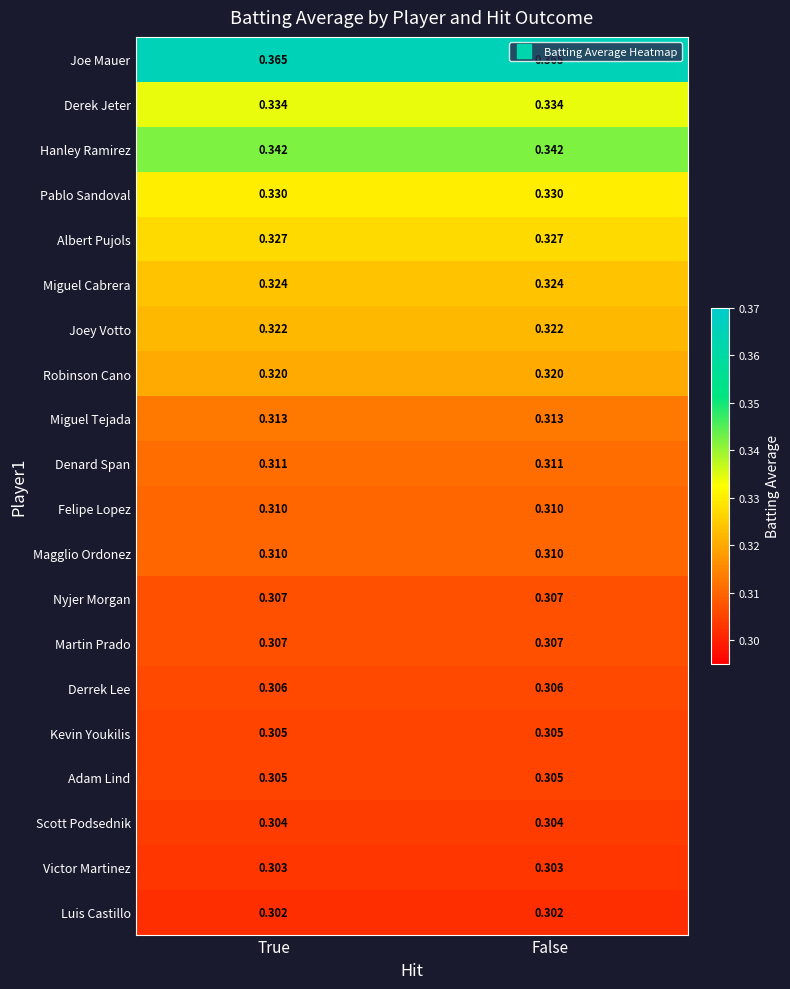

Which series has the largest total across all categories?

Joe Mauer